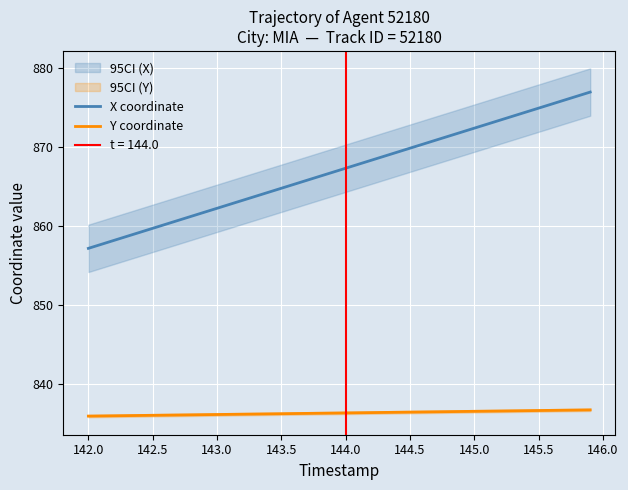

What is the lowest value of the Y coordinate series?

835.9